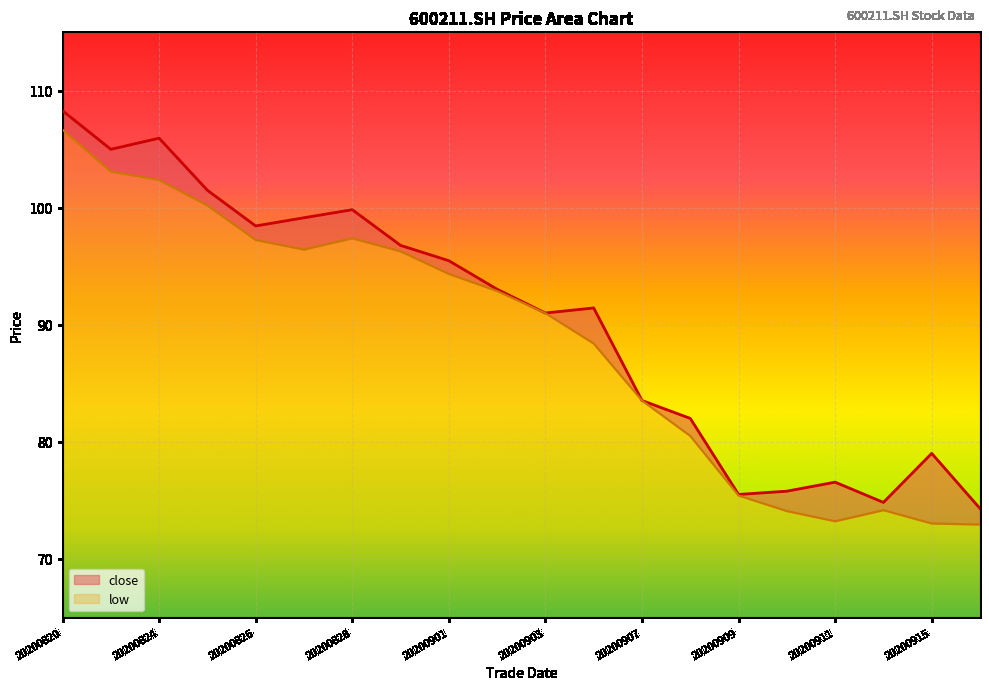

True or false: close and low cross at least once.

False